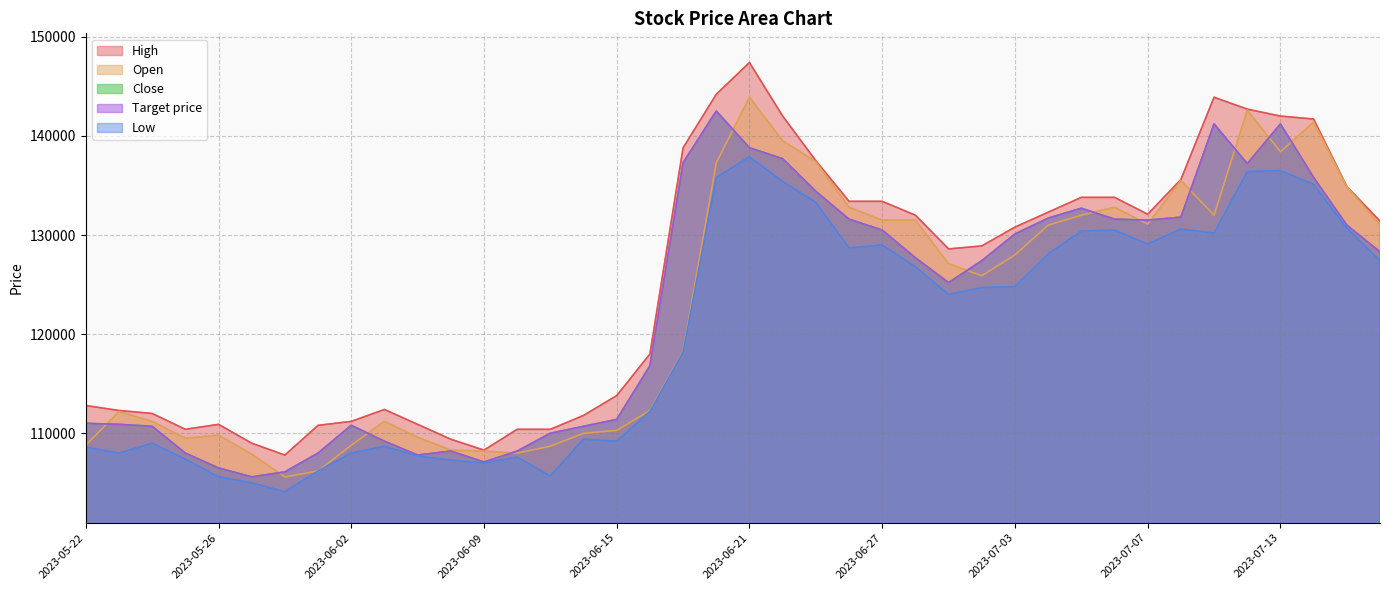

Rank the series at 2023-06-14 from highest to lowest value.

High, Close, Target price, Open, Low